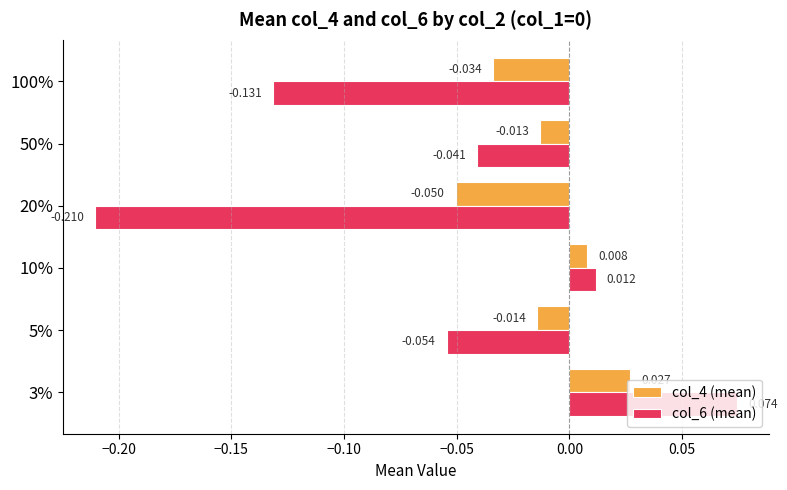

Is the value of col_6 (mean) at 10% greater than the value of col_4 (mean) at 50%?

Yes